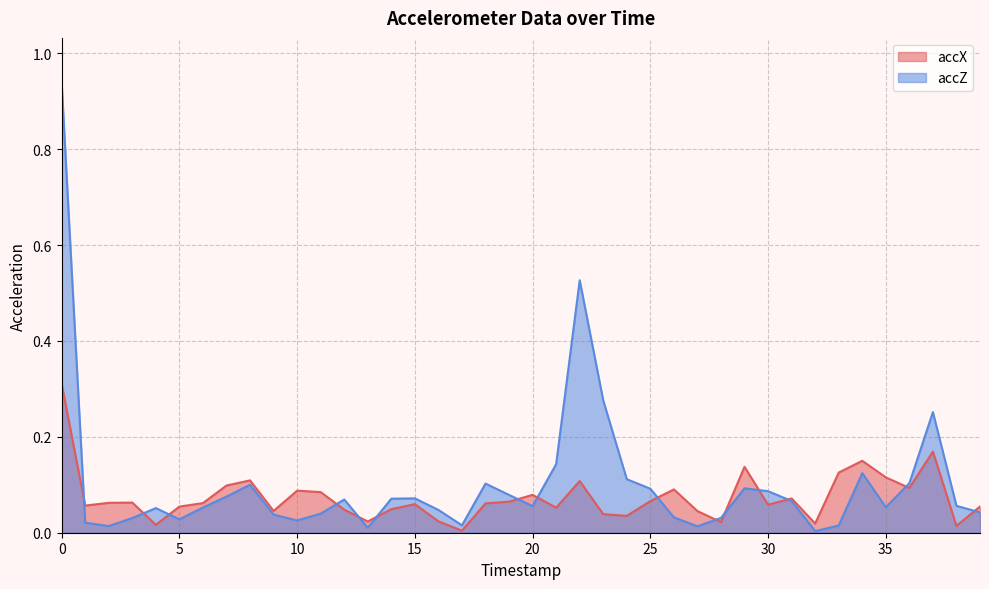

Which series ends up on top after the final intersection of accX and accZ?

accX